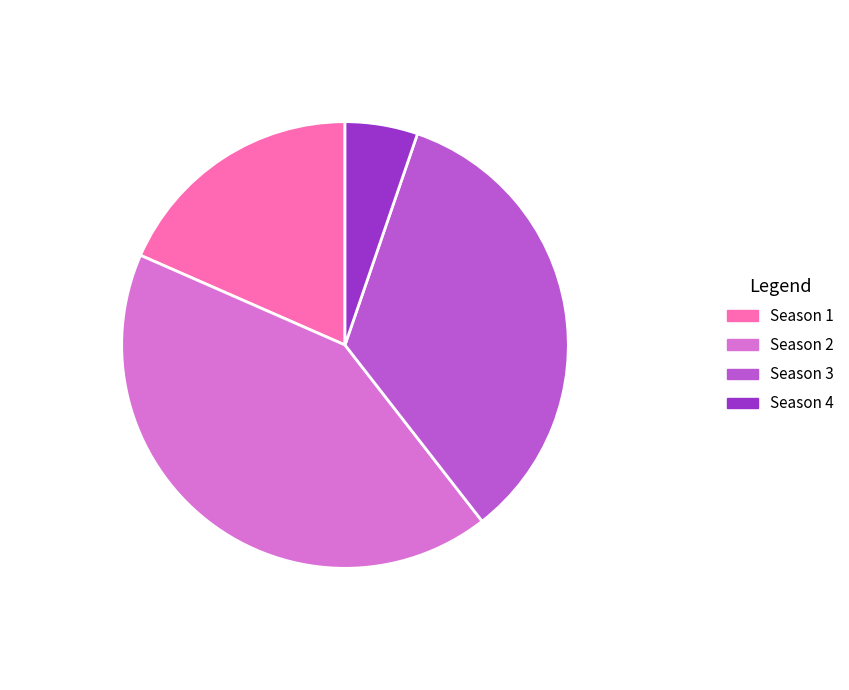

Do Season 4 and Season 3 together represent more than half of the pie?

No